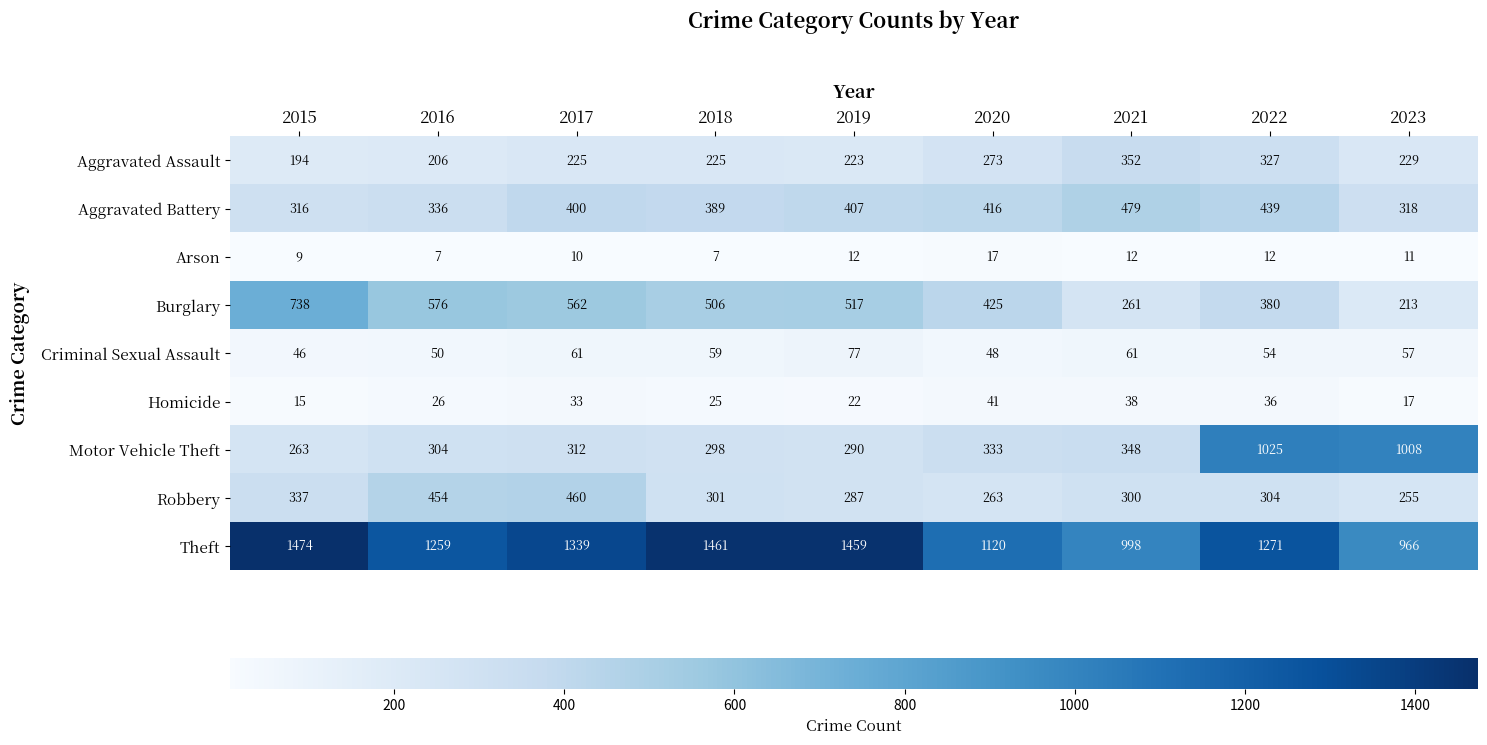

Rank the series at 2018 from lowest to highest value.

Arson, Homicide, Criminal Sexual Assault, Aggravated Assault, Motor Vehicle Theft, Robbery, Aggravated Battery, Burglary, Theft